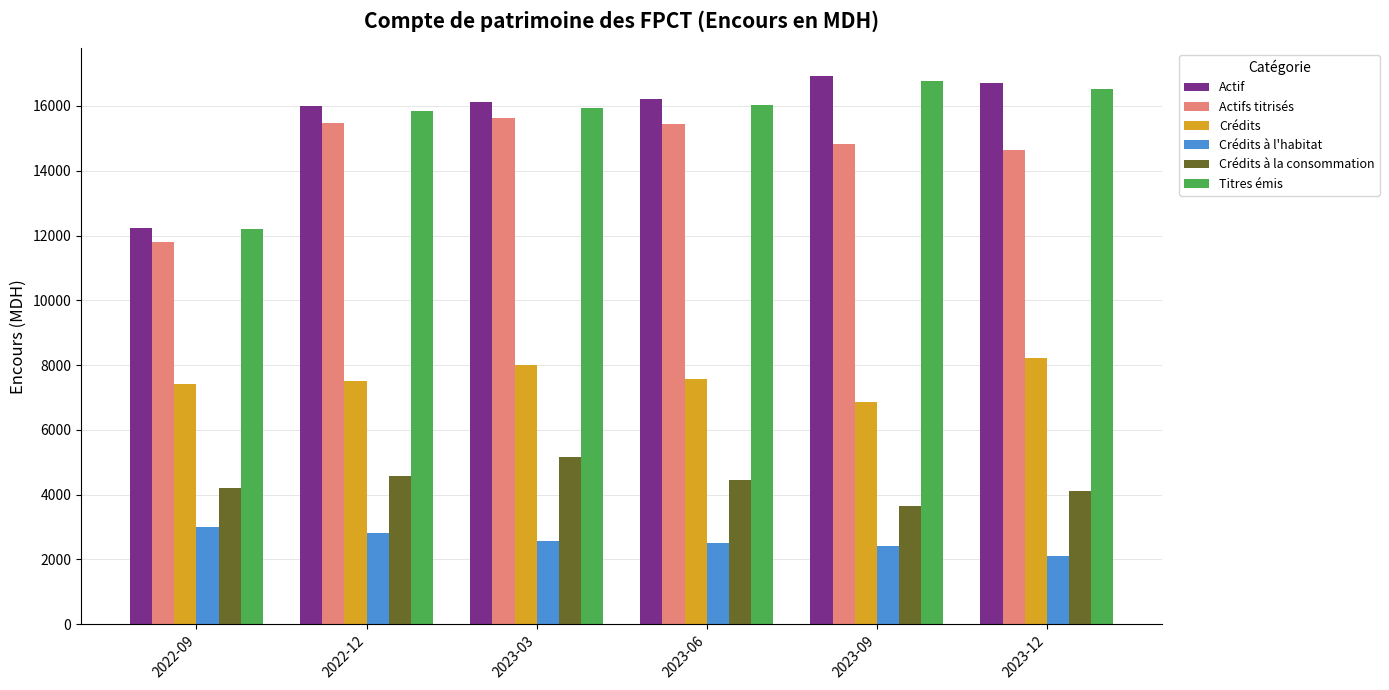

At how many categories does at least one series exceed 9852?

6